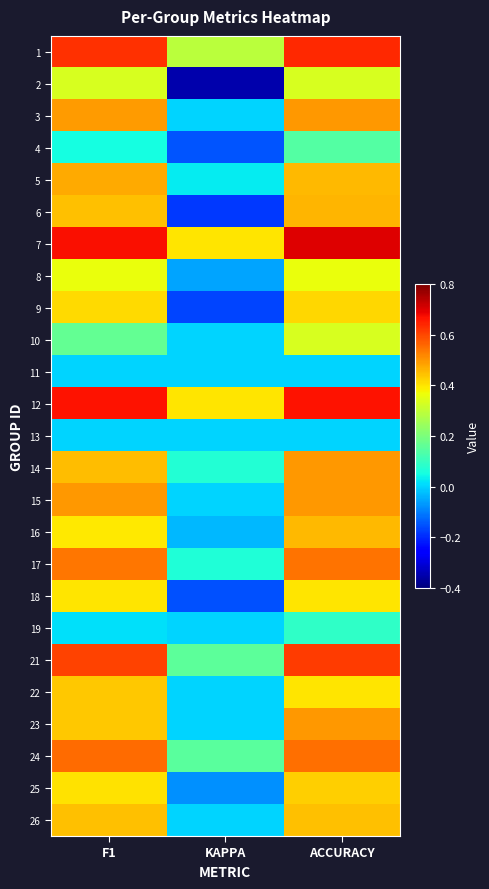

Reading right to left, list all the values displayed in this chart.

1: ACCURACY=0.6	KAPPA=0.3	F1=0.6
2: ACCURACY=0.3	KAPPA=-0.3	F1=0.3
3: ACCURACY=0.5	KAPPA=0.0	F1=0.5
4: ACCURACY=0.1	KAPPA=-0.2	F1=0.1
5: ACCURACY=0.5	KAPPA=0.0	F1=0.5
6: ACCURACY=0.5	KAPPA=-0.2	F1=0.4
7: ACCURACY=0.7	KAPPA=0.4	F1=0.7
8: ACCURACY=0.4	KAPPA=-0.1	F1=0.4
9: ACCURACY=0.4	KAPPA=-0.2	F1=0.4
10: ACCURACY=0.3	KAPPA=0.0	F1=0.2
11: ACCURACY=0.0	KAPPA=0.0	F1=0.0
12: ACCURACY=0.7	KAPPA=0.4	F1=0.7
13: ACCURACY=0.0	KAPPA=0.0	F1=0.0
14: ACCURACY=0.5	KAPPA=0.1	F1=0.5
15: ACCURACY=0.5	KAPPA=0.0	F1=0.5
16: ACCURACY=0.5	KAPPA=-0.0	F1=0.4
17: ACCURACY=0.5	KAPPA=0.1	F1=0.5
18: ACCURACY=0.4	KAPPA=-0.2	F1=0.4
19: ACCURACY=0.1	KAPPA=0.0	F1=0.0
21: ACCURACY=0.6	KAPPA=0.2	F1=0.6
22: ACCURACY=0.4	KAPPA=0.0	F1=0.4
23: ACCURACY=0.5	KAPPA=0.0	F1=0.4
24: ACCURACY=0.6	KAPPA=0.2	F1=0.6
25: ACCURACY=0.4	KAPPA=-0.1	F1=0.4
26: ACCURACY=0.4	KAPPA=0.0	F1=0.4